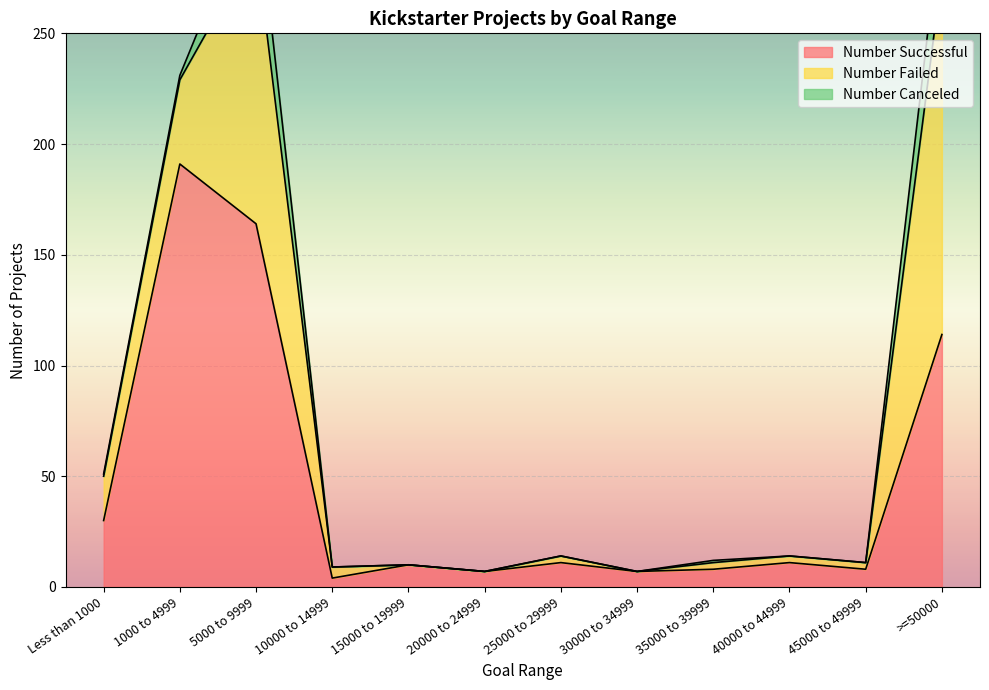

How many data points in Number Failed are less than 3?

3